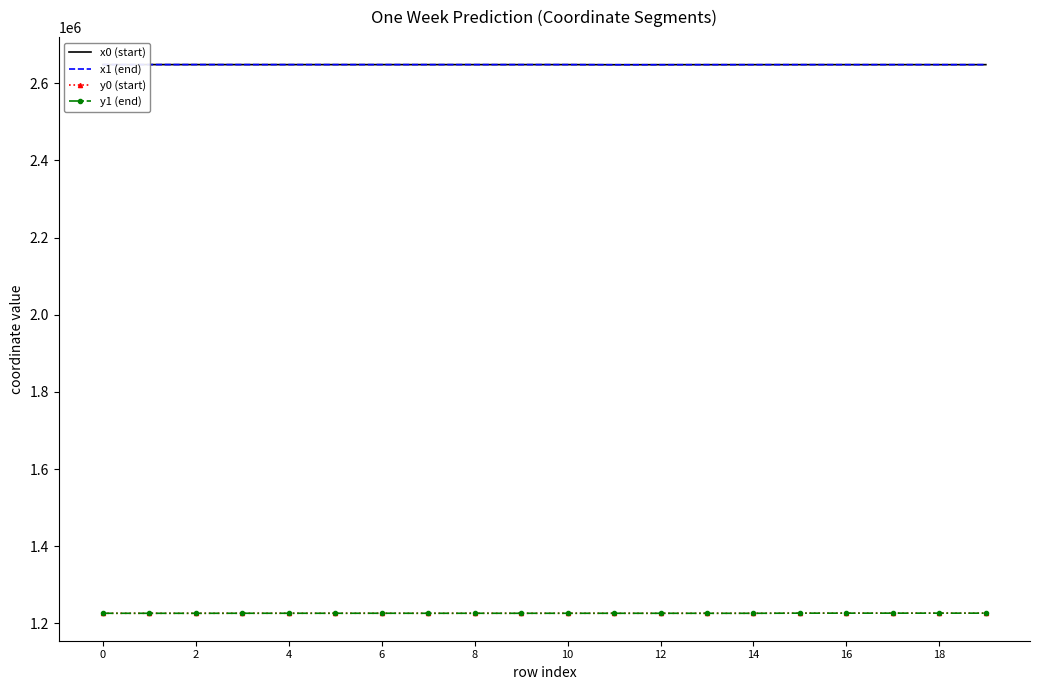

What is the difference between the highest and lowest values at 13?

1421809.0